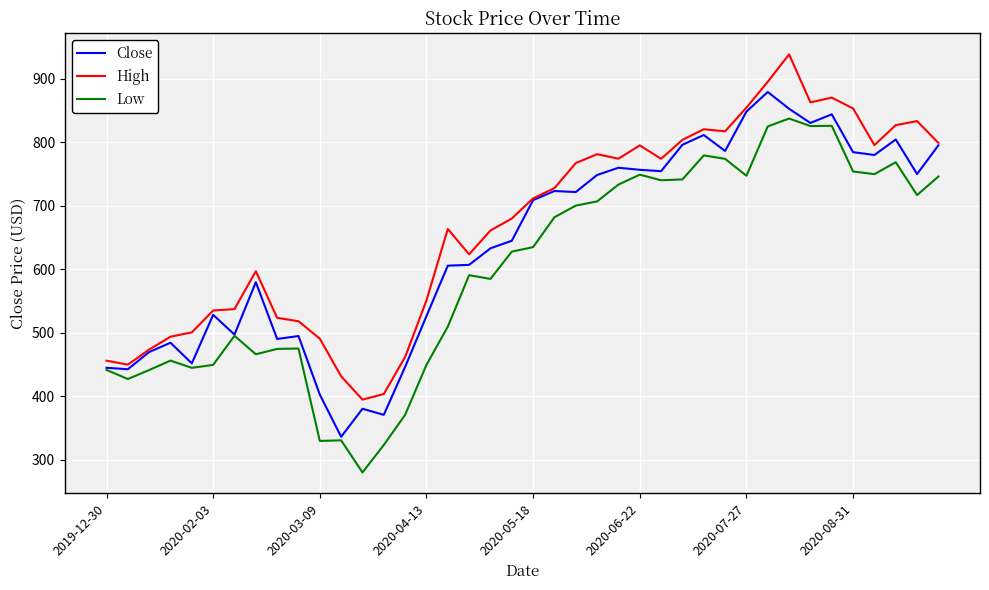

Which series has the largest total across all categories?

High